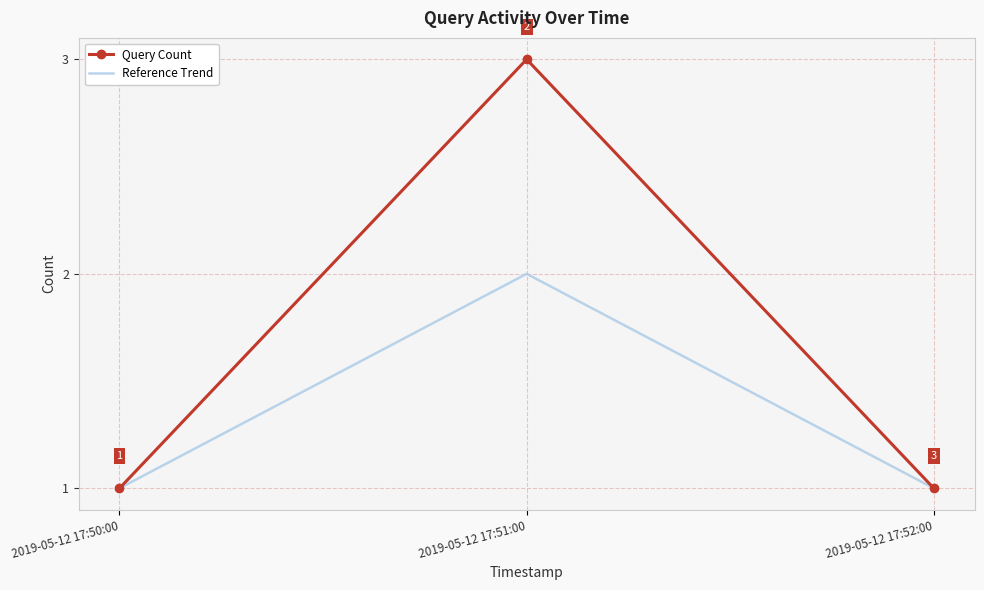

Reading left to right, extract all data points from this chart.

Query Count: 1	3	1
Reference Trend: 1	2	1